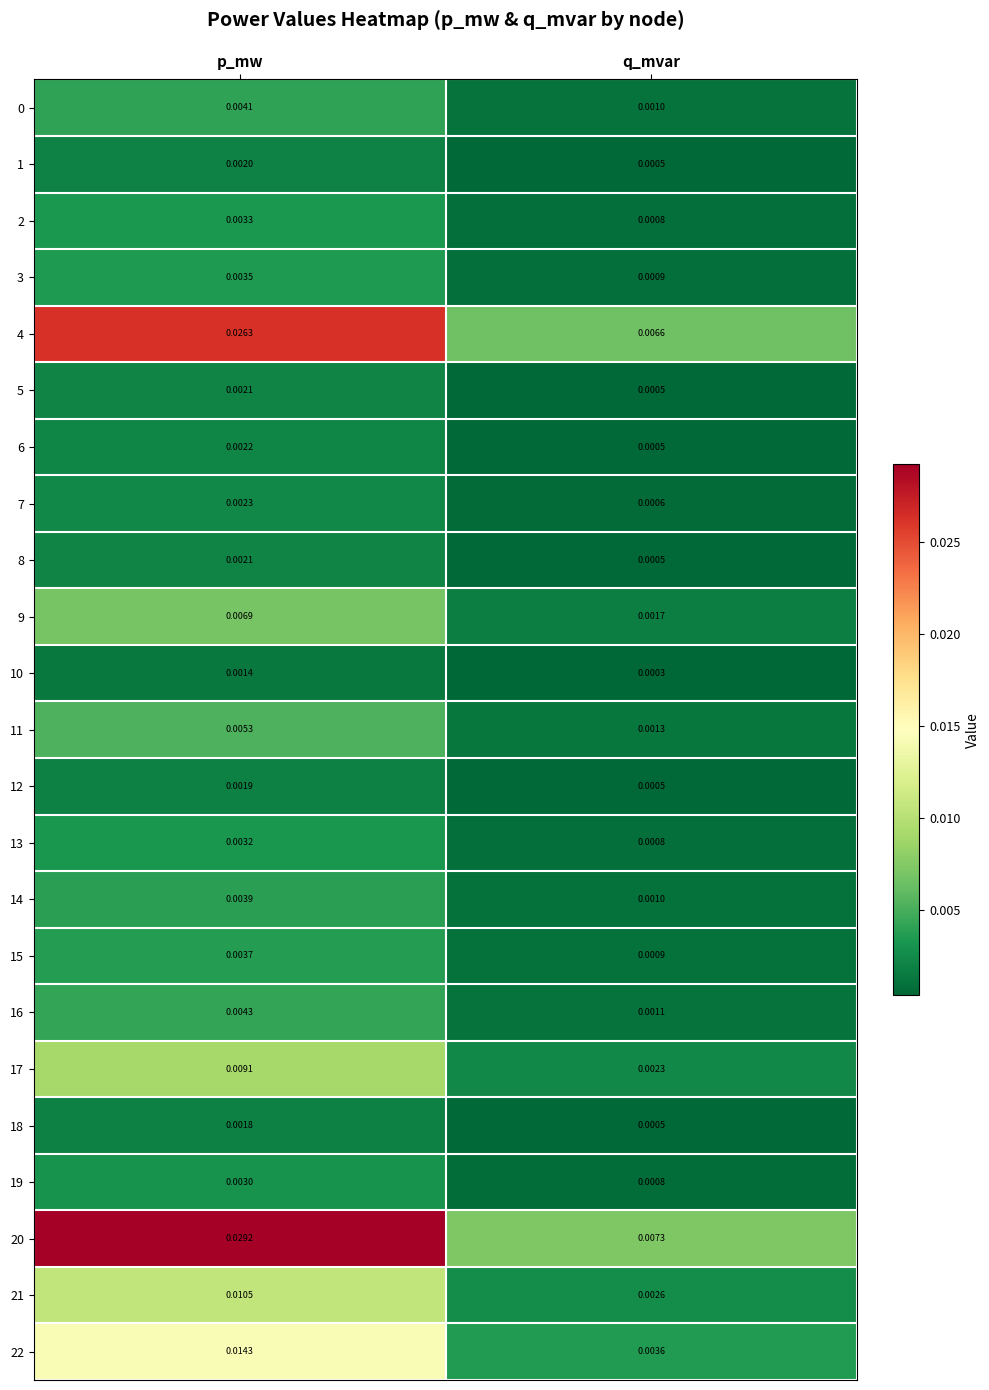

Rank the categories by 1 value from highest to lowest.

p_mw, q_mvar